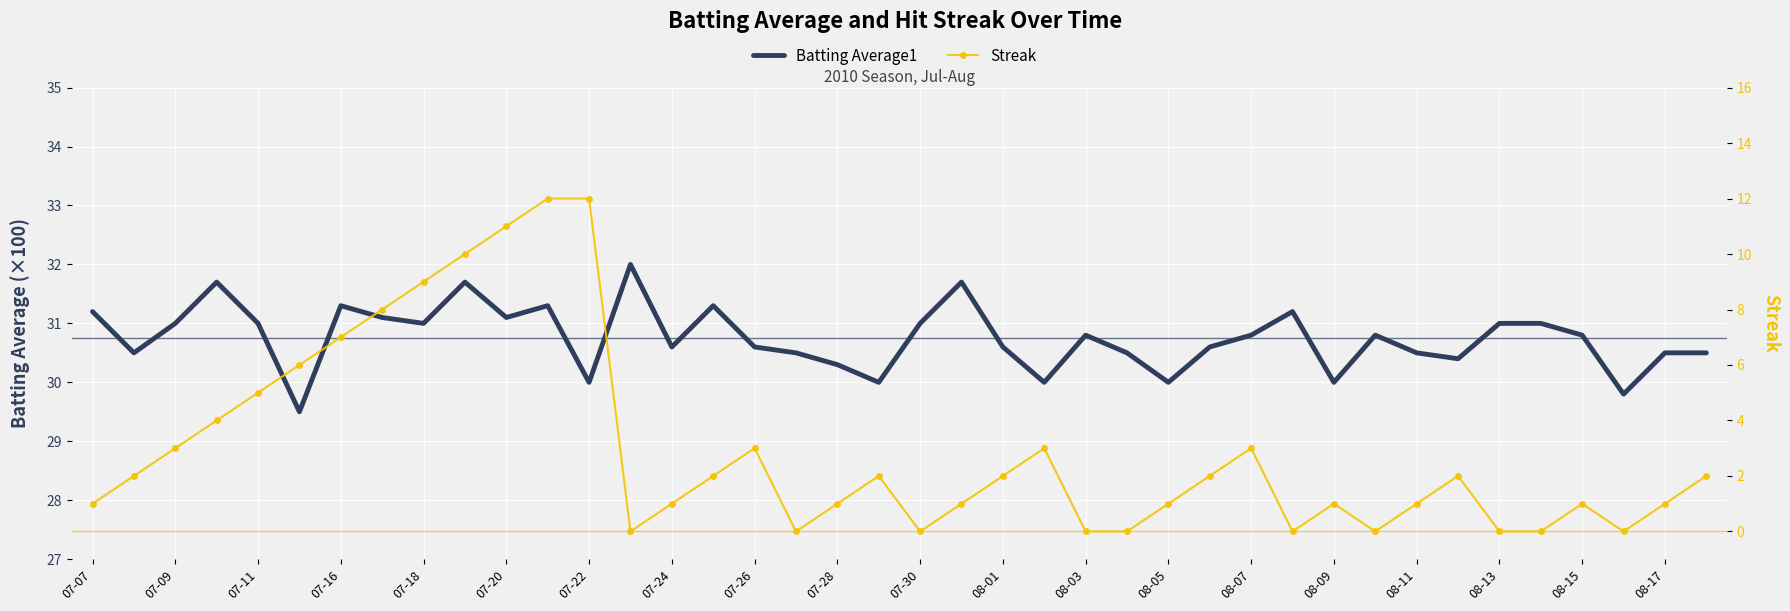

What is the spread (max minus min) of values at 33?

28.4